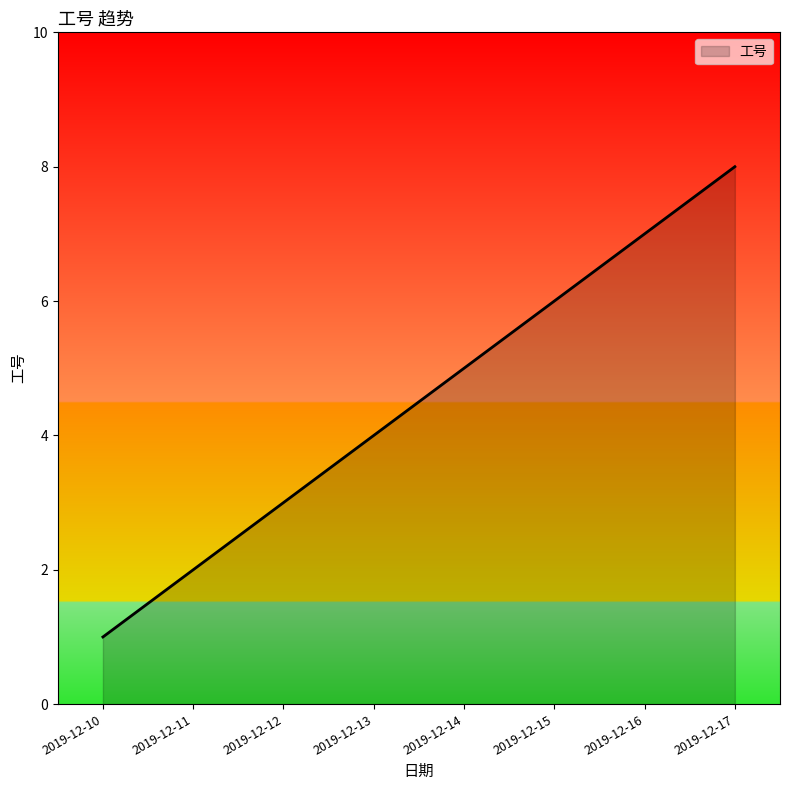

Rank the categories by value from lowest to highest.

2019-12-10, 2019-12-11, 2019-12-12, 2019-12-13, 2019-12-14, 2019-12-15, 2019-12-16, 2019-12-17